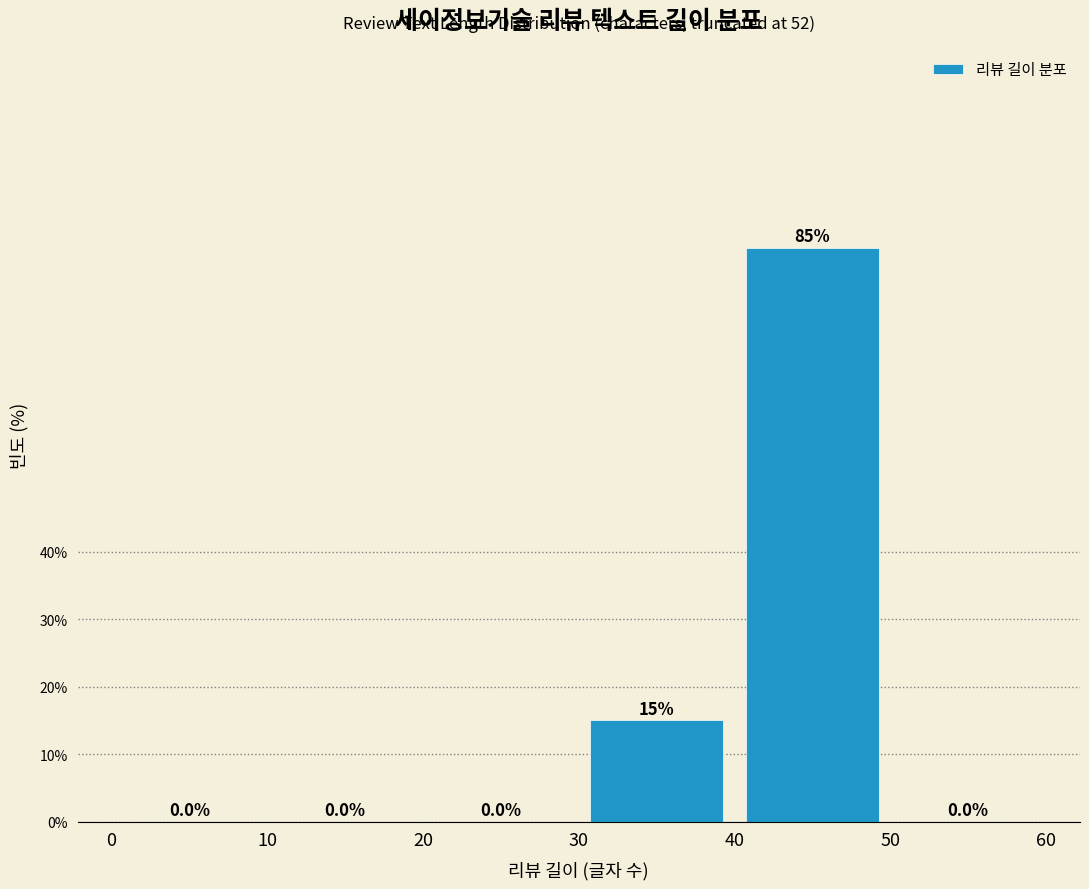

What is the height of the bar covering 30 to 40 on the x-axis?

15.0